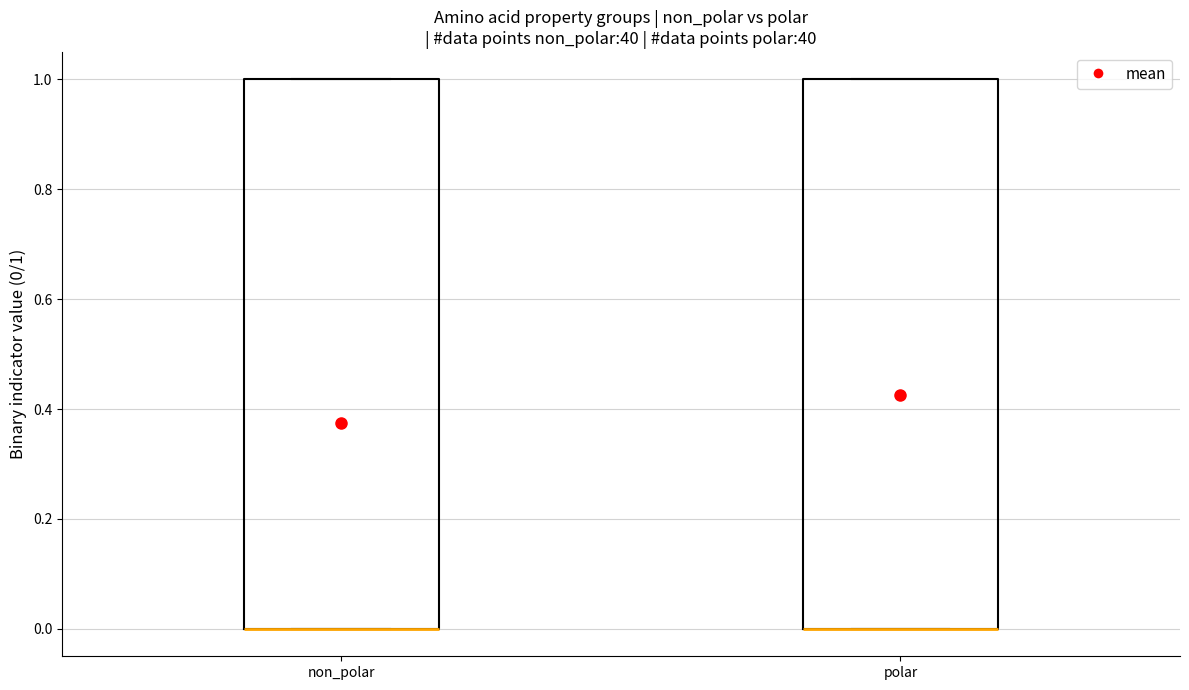

Reading left to right, transcribe this box plot: for each box, give where its median line is, the range the box spans, and where its two whiskers end, as read against the y-axis. The values are not printed on the chart, so give them approximately, as read against the axis.

non_polar: median 0 (drawn on the box's lower edge), box 0 to 1, whiskers 0 to 1
polar: median 0 (drawn on the box's lower edge), box 0 to 1, whiskers 0 to 1